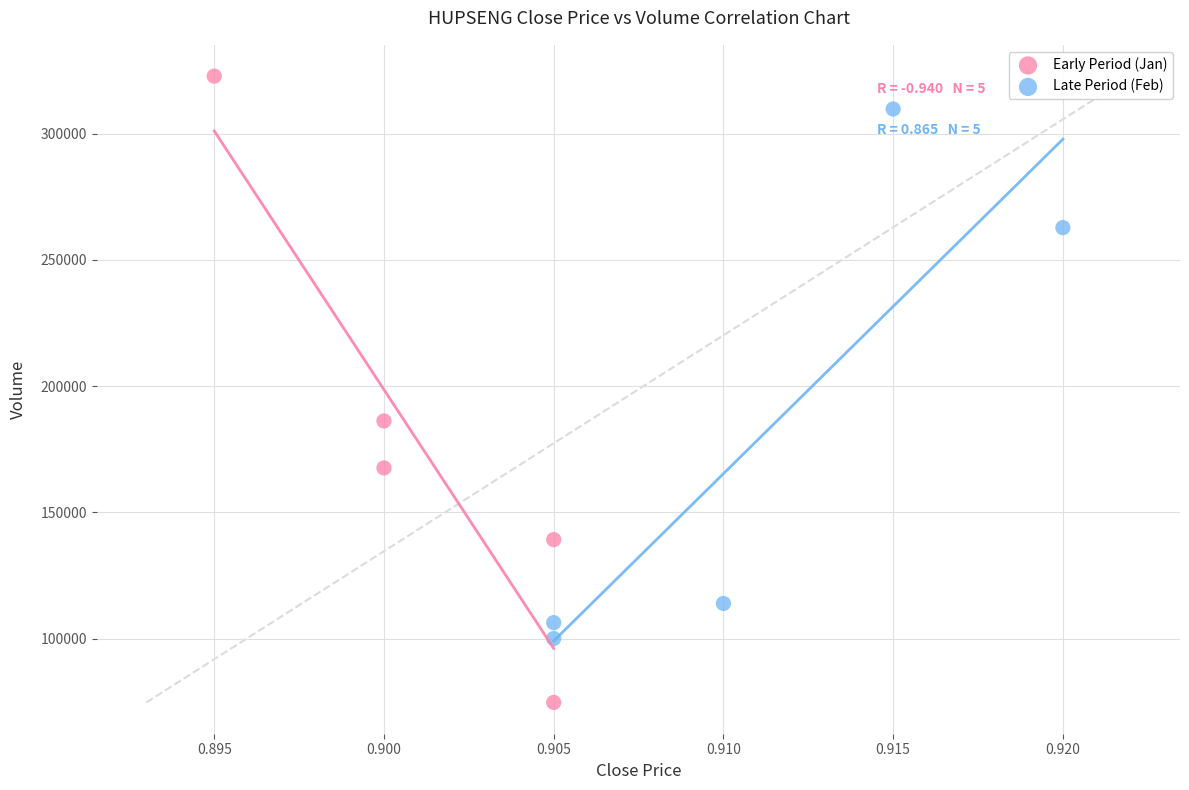

Which series has the largest Y range (max minus min)?

Early Period (Jan)